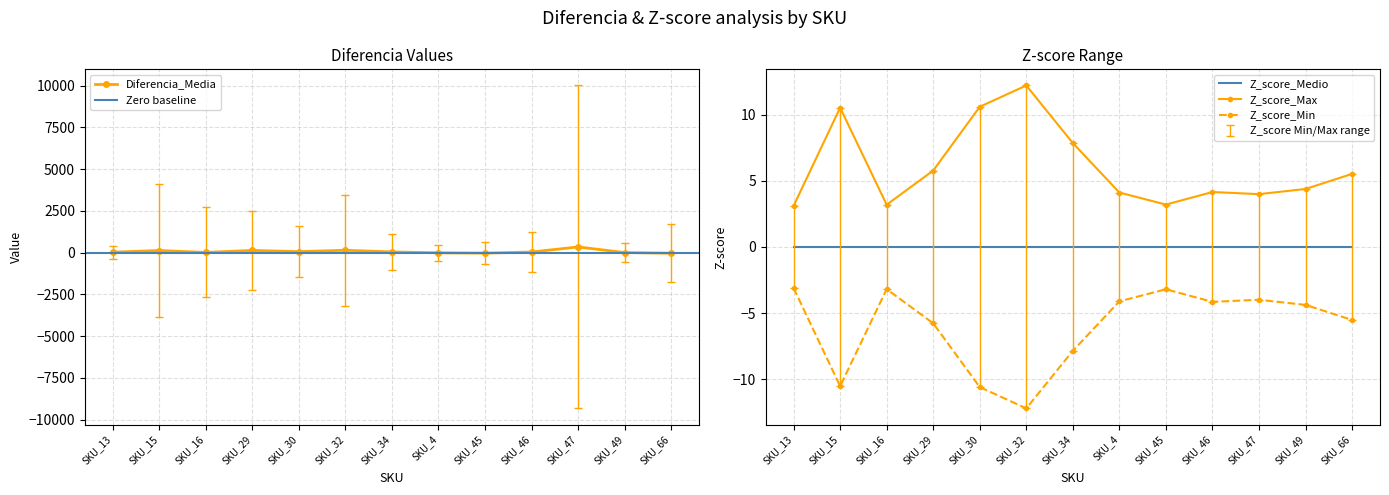

The Z_score_Max series shows 10.6 at SKU_30. True or false?

True